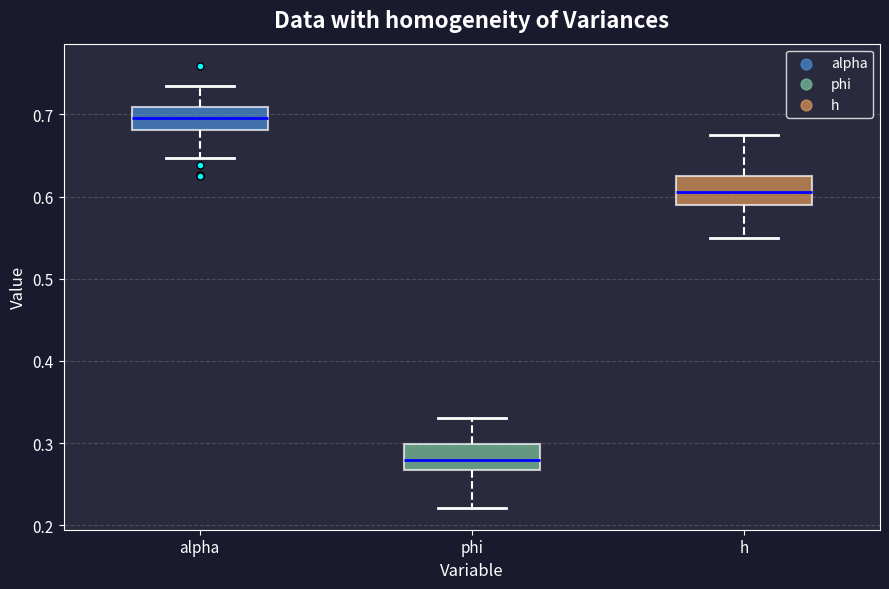

Reading left to right, read every box against the y-axis: the position of its median line, the range the box covers, and the ends of its whiskers. The values are not printed on the chart, so give them approximately, as read against the axis.

alpha: median 0.70, box 0.68 to 0.71, whiskers 0.65 to 0.74
phi: median 0.28, box 0.27 to 0.30, whiskers 0.22 to 0.33
h: median 0.61, box 0.59 to 0.62, whiskers 0.55 to 0.67